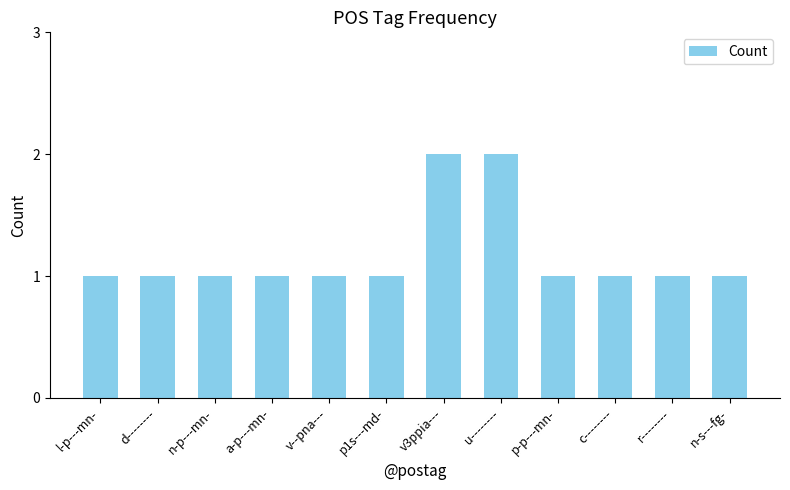

True or false: the data shows 1 at u--------.

False